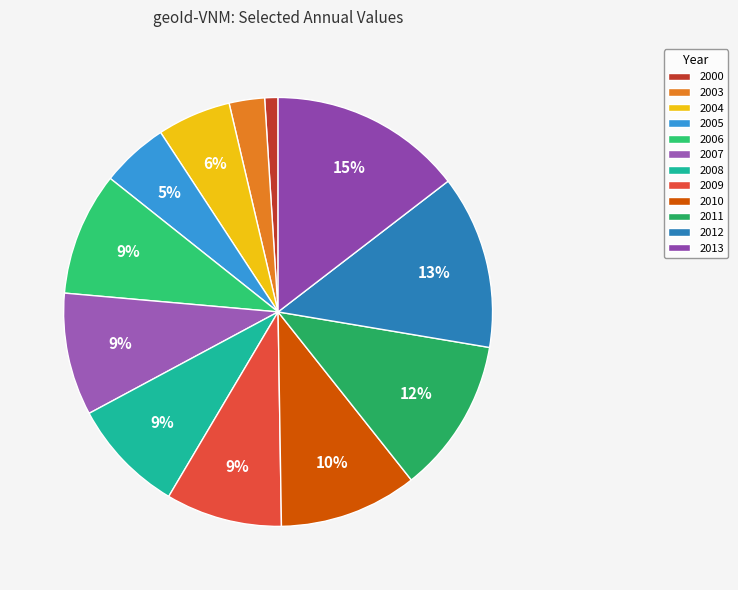

Between 2012 and 2006, which is larger?

2012